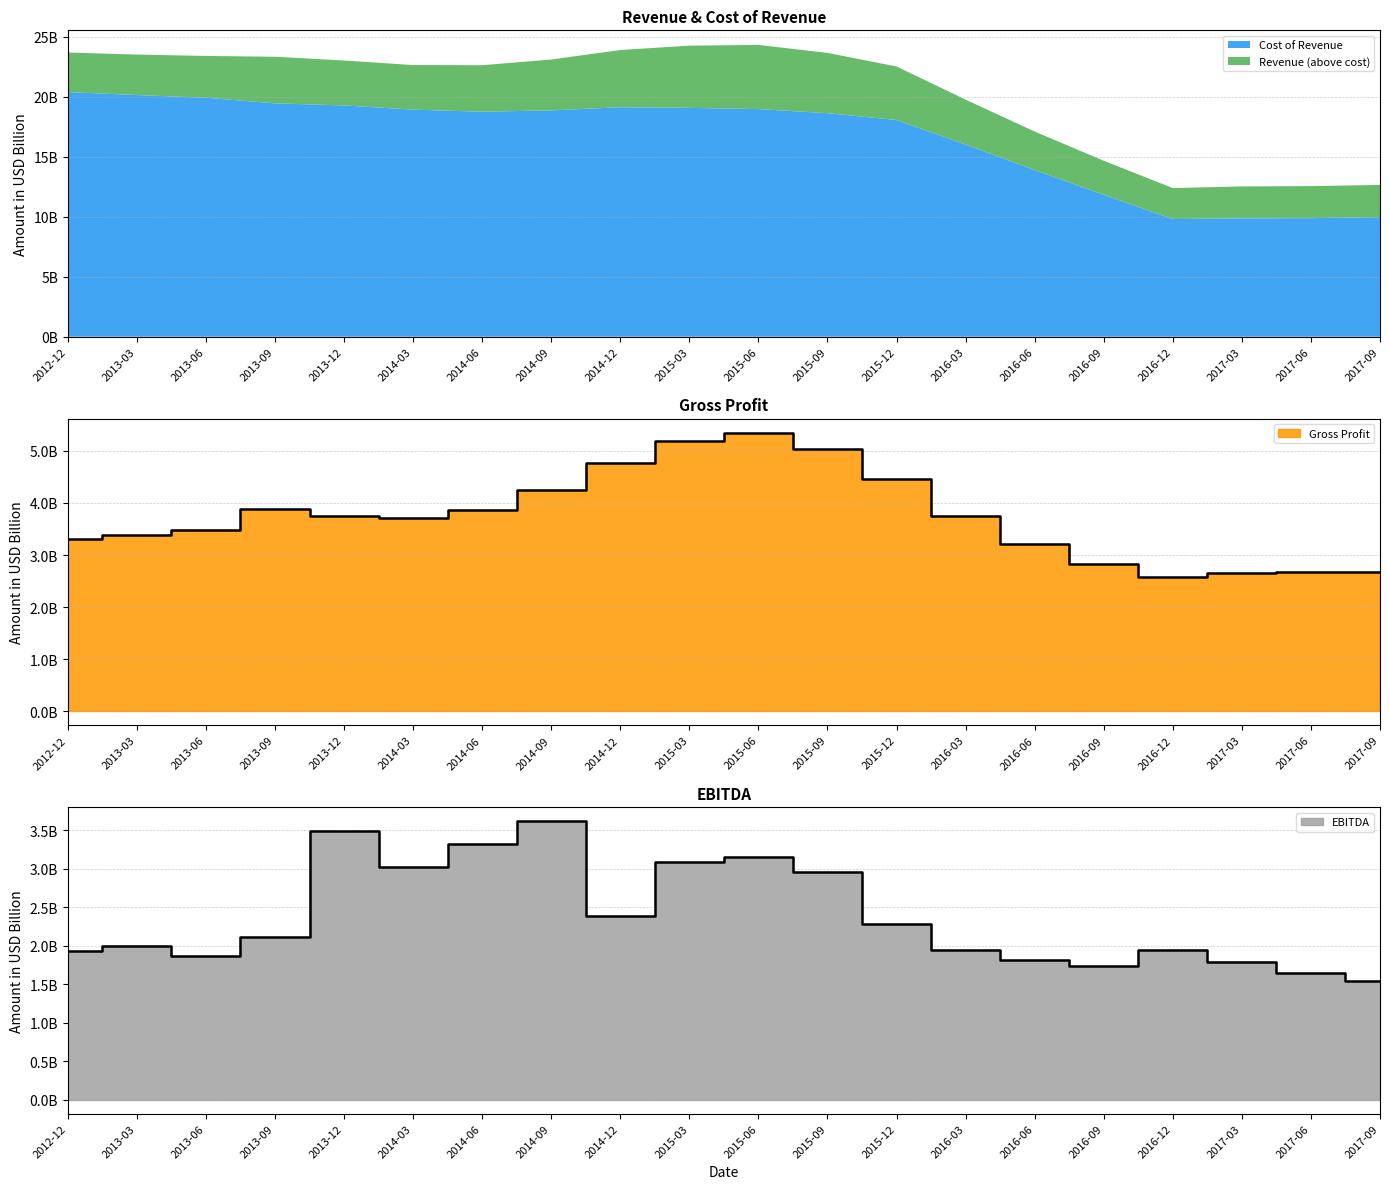

What is the value of the EBITDA point at the 20th from the left?

1.5